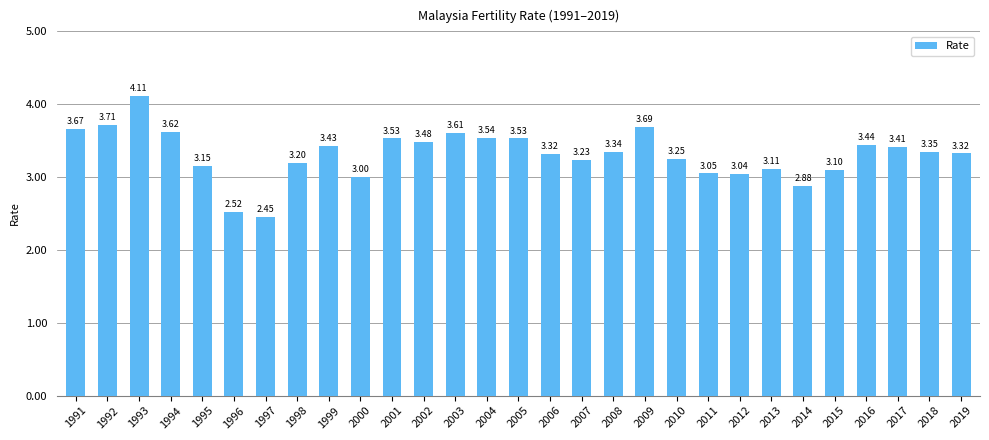

What is the difference between the maximum and minimum values?

1.7